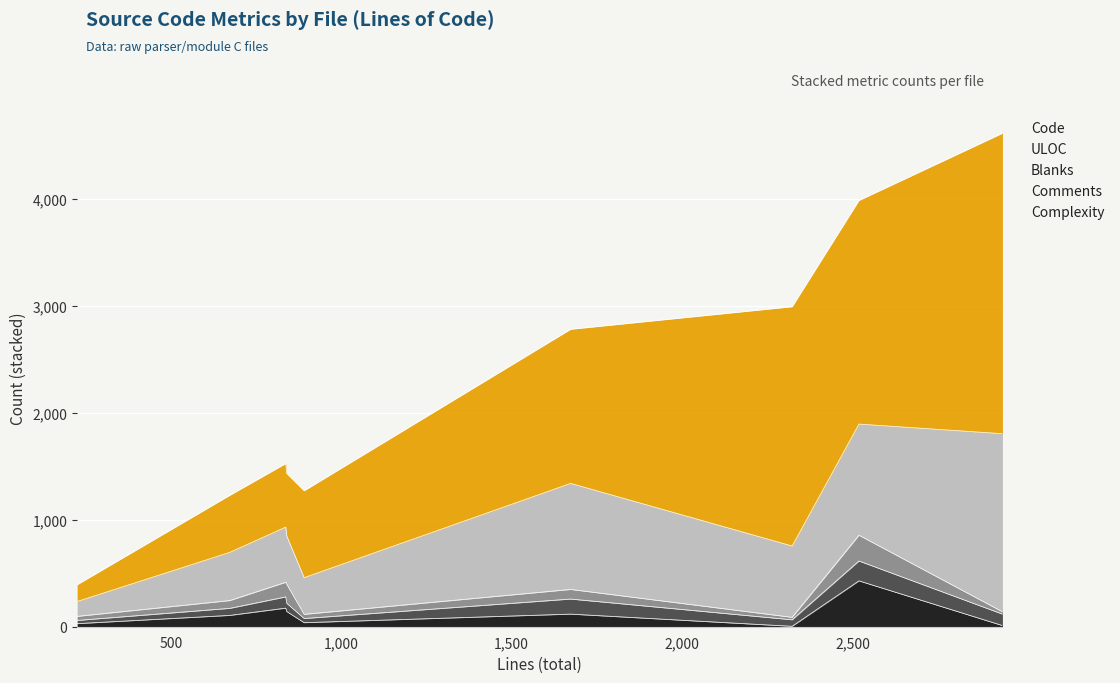

True or false: Code and Complexity intersect in this chart.

False